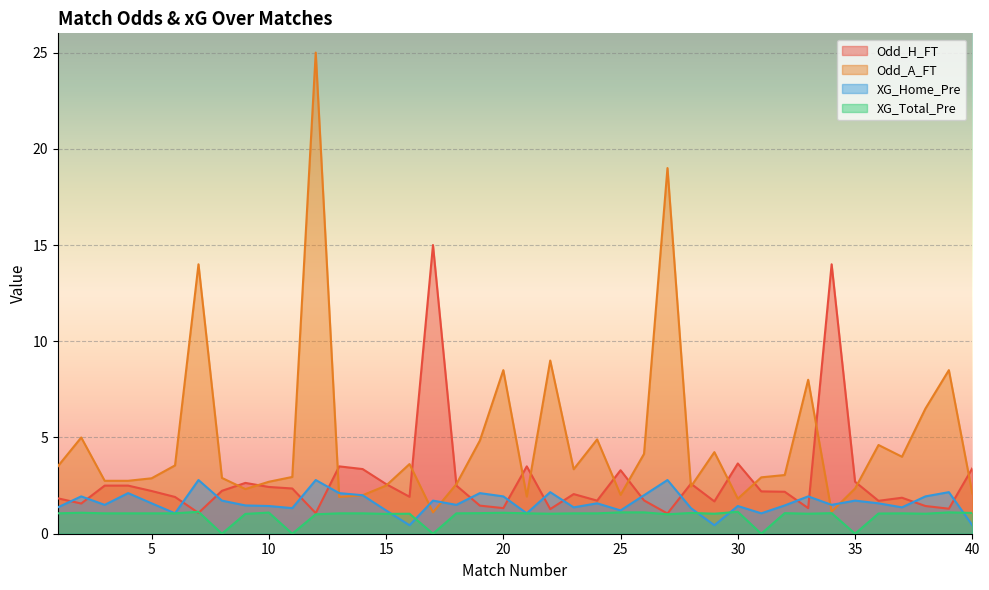

Reading left to right, list all the values displayed in this chart.

Odd_H_FT: 1=1.8	2=1.6	3=2.5	4=2.5	5=2.2	6=1.9	7=1.1	8=2.2	9=2.6	10=2.4	11=2.4	12=1.1	13=3.5	14=3.4	15=2.6	16=1.9	17=15.0	18=2.5	19=1.5	20=1.3	21=3.5	22=1.3	23=2.1	24=1.7	25=3.3	26=1.7	27=1.1	28=2.6	29=1.7	30=3.6	31=2.2	32=2.2	33=1.3	34=14.0	35=2.7	36=1.7	37=1.9	38=1.4	39=1.3	40=3.4
Odd_A_FT: 1=3.5	2=5.0	3=2.8	4=2.8	5=2.9	6=3.5	7=14.0	8=2.9	9=2.3	10=2.7	11=3.0	12=25.0	13=1.9	14=2.0	15=2.5	16=3.6	17=1.1	18=2.6	19=4.8	20=8.5	21=1.9	22=9.0	23=3.4	24=4.9	25=2.0	26=4.2	27=19.0	28=2.5	29=4.2	30=1.8	31=2.9	32=3.0	33=8.0	34=1.1	35=2.4	36=4.6	37=4.0	38=6.5	39=8.5	40=2.1
XG_Home_Pre: 1=1.4	2=1.9	3=1.5	4=2.1	5=1.6	6=1.1	7=2.8	8=1.7	9=1.5	10=1.4	11=1.3	12=2.8	13=2.1	14=2.0	15=1.2	16=0.4	17=1.7	18=1.5	19=2.1	20=1.9	21=1.1	22=2.2	23=1.4	24=1.6	25=1.2	26=2.0	27=2.8	28=1.3	29=0.4	30=1.4	31=1.1	32=1.5	33=1.9	34=1.5	35=1.7	36=1.6	37=1.4	38=1.9	39=2.2	40=0.4
XG_Total_Pre: 1=1.1	2=1.1	3=1.1	4=1.1	5=1.1	6=1.1	7=1.1	8=0.0	9=1.0	10=1.1	11=0.0	12=1.0	13=1.1	14=1.1	15=1.0	16=1.0	17=0.0	18=1.1	19=1.1	20=1.1	21=1.1	22=1.0	23=1.1	24=1.1	25=1.1	26=1.1	27=1.0	28=1.1	29=1.0	30=1.1	31=0.0	32=1.1	33=1.0	34=1.1	35=0.0	36=1.1	37=1.1	38=1.0	39=1.1	40=1.1